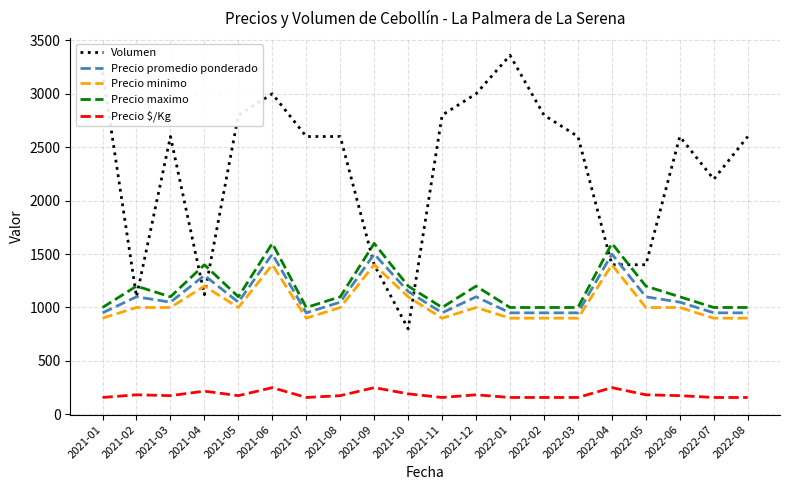

The value of Volumen at 2021-06 is 600. True or false?

False